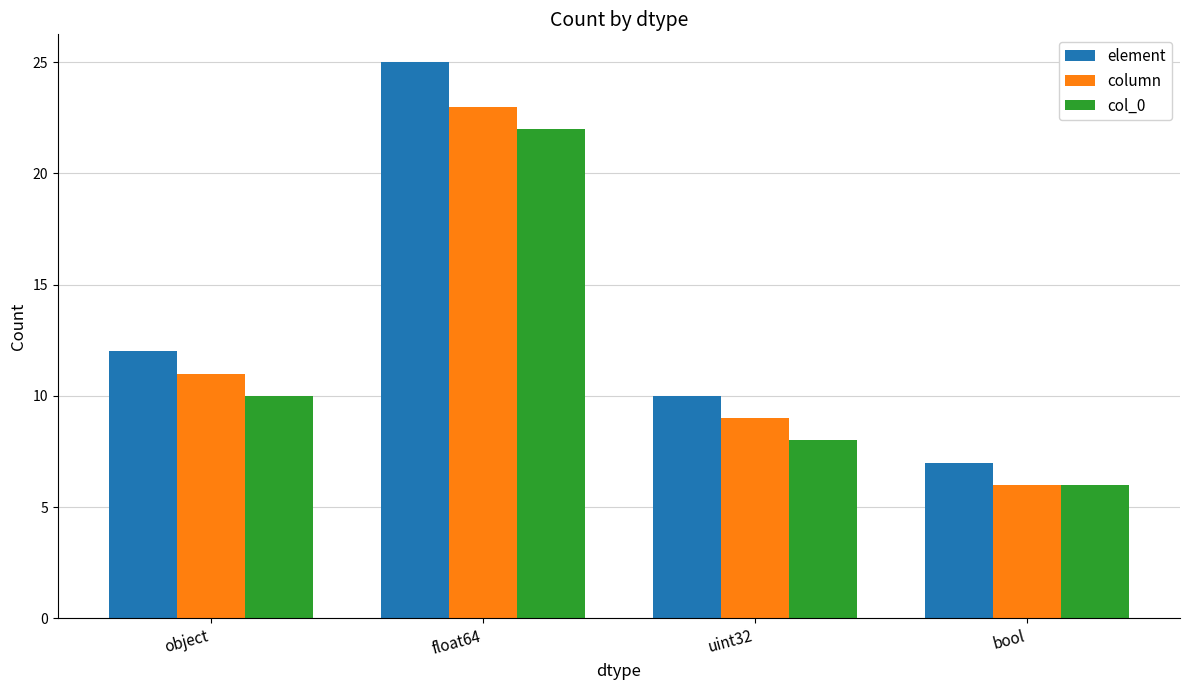

At which label is column closest to 14?

object